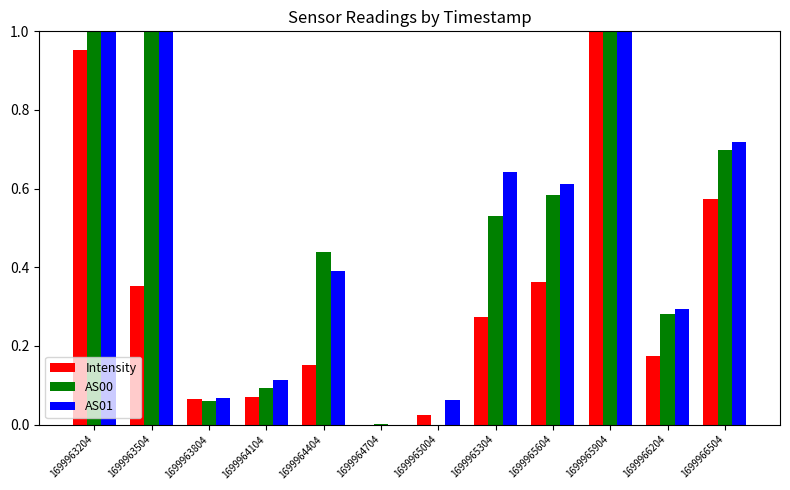

Which series changed the most between 1699963204 and 1699963804?

AS00